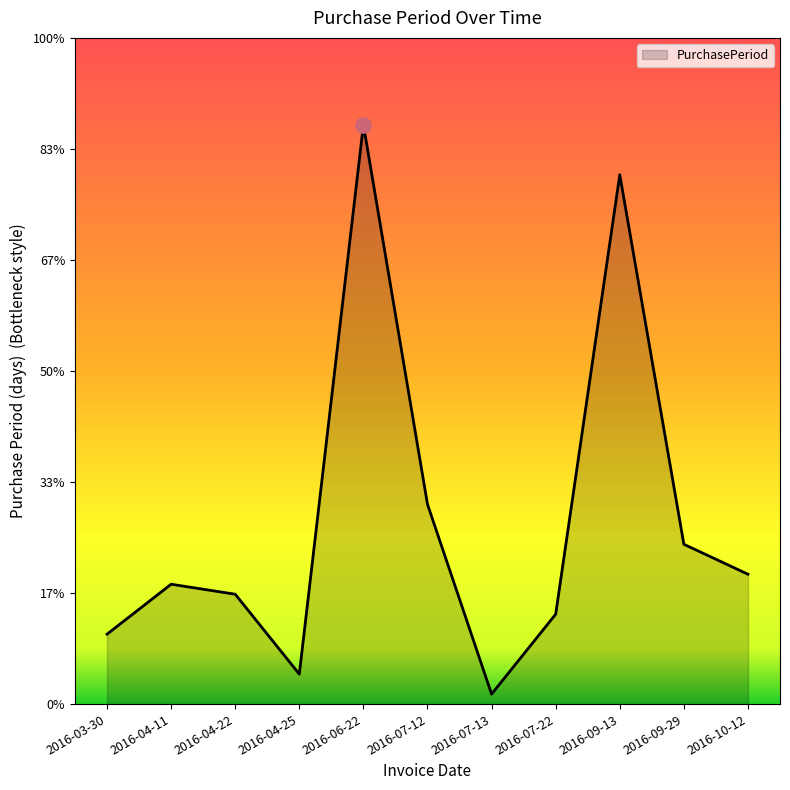

Between 2016-04-11 and 2016-04-25, which is larger?

2016-04-11